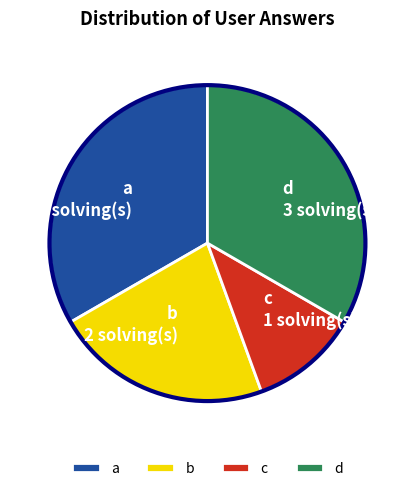

What is the smallest slice in the pie chart?

c